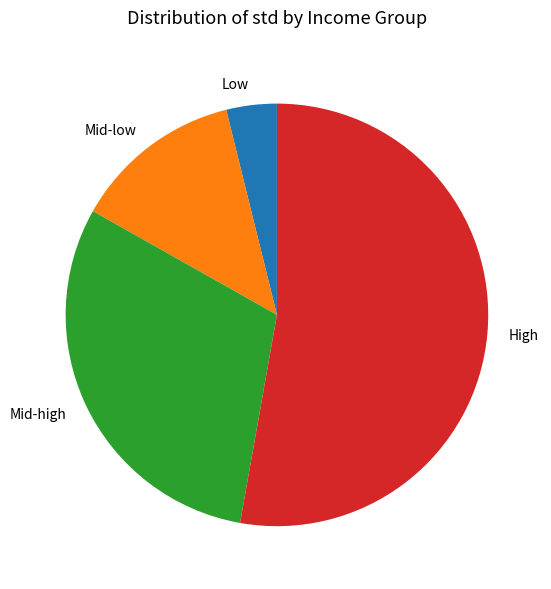

Which slice represents more than half of the pie?

High